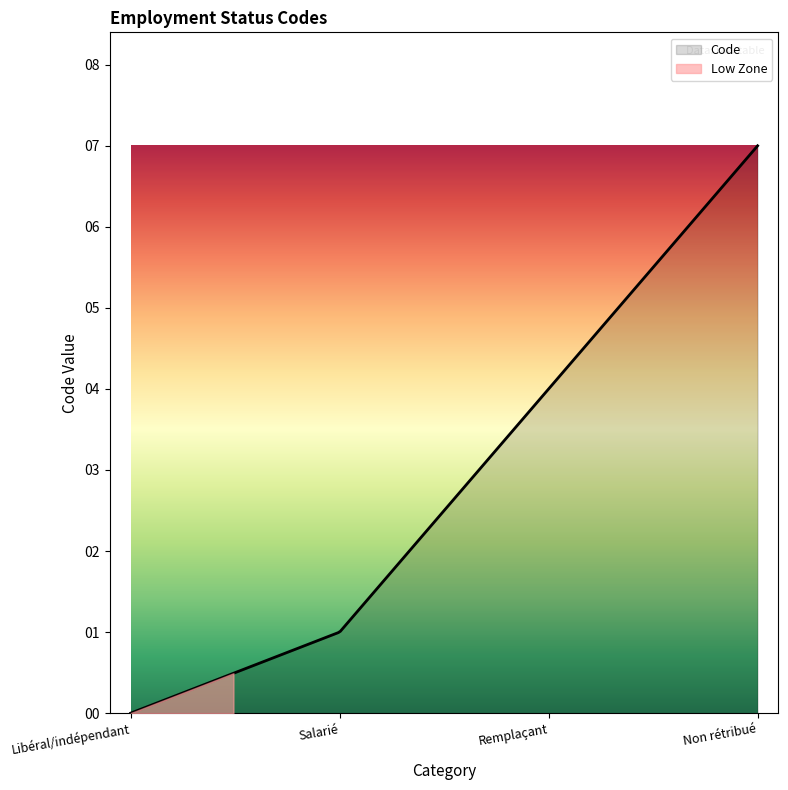

Rank the categories by value from lowest to highest.

Libéral/indépendant, Salarié, Remplaçant, Non rétribué